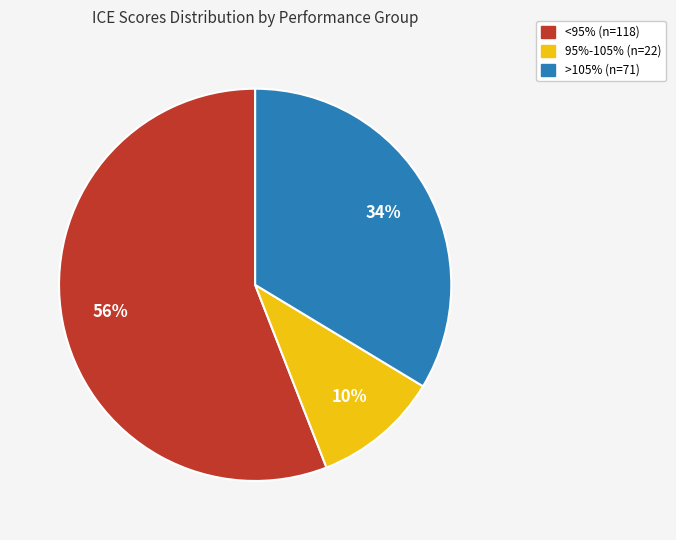

Do <95% (n=118) and 95%-105% (n=22) together represent more than half of the pie?

Yes